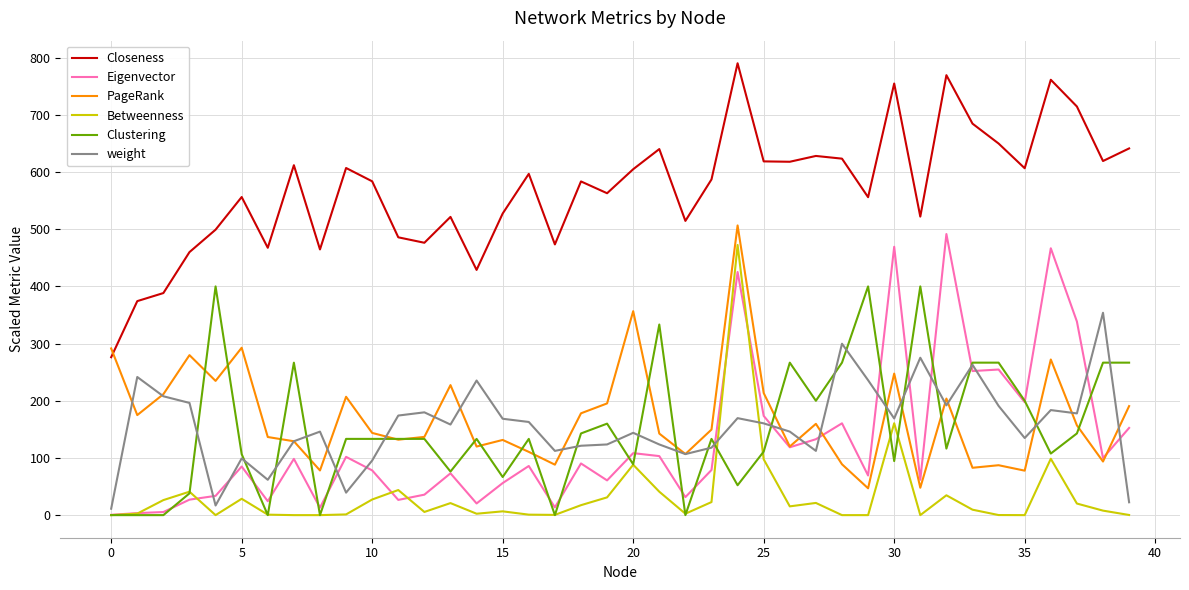

What is the maximum value for Clustering?

400.0